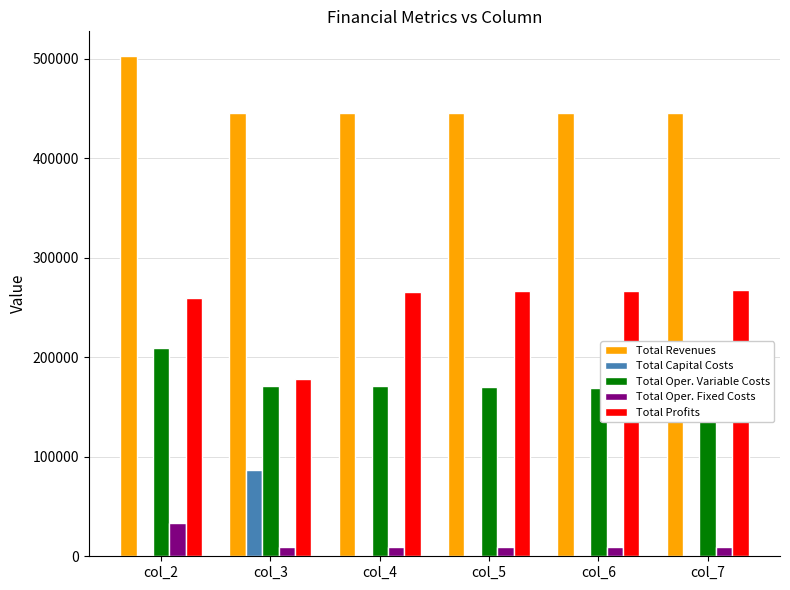

True or false: Total Oper. Variable Costs has a value of 95309.6 at col_5.

False